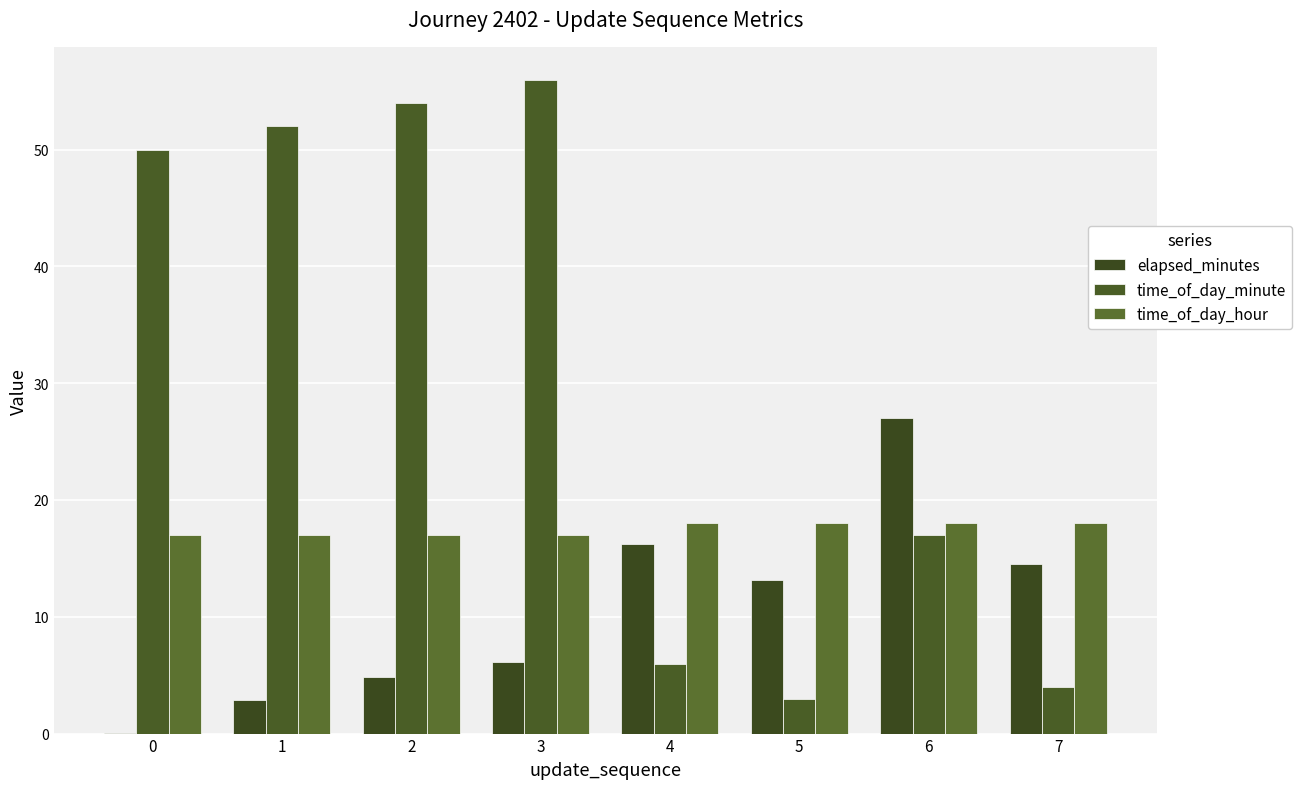

Which series has the largest total across all categories?

time_of_day_minute